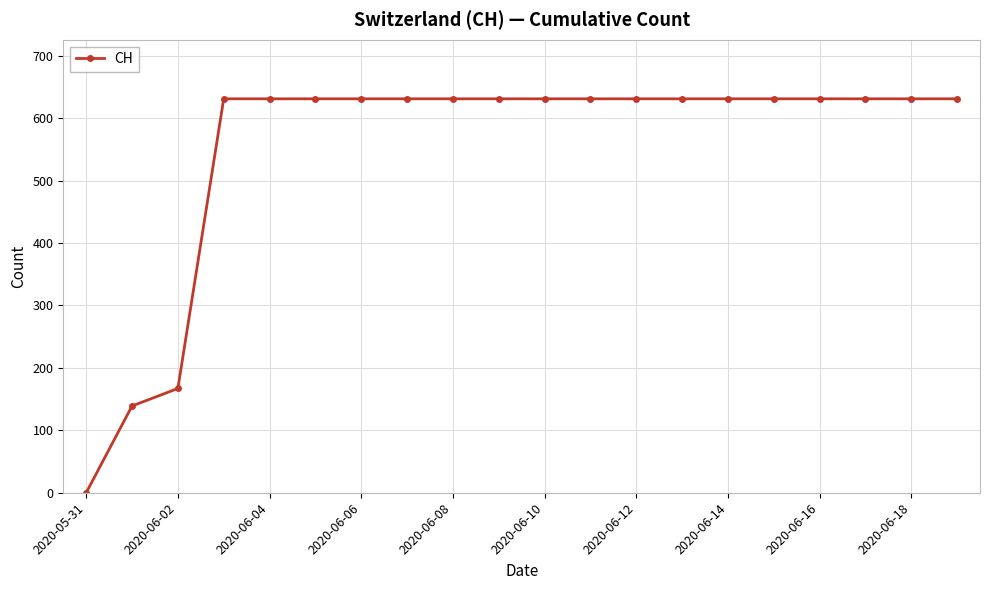

Reading left to right, transcribe all the data shown in this chart.

0	139	167	631	631	631	631	631	631	631	631	631	631	631	631	631	631	631	631	631